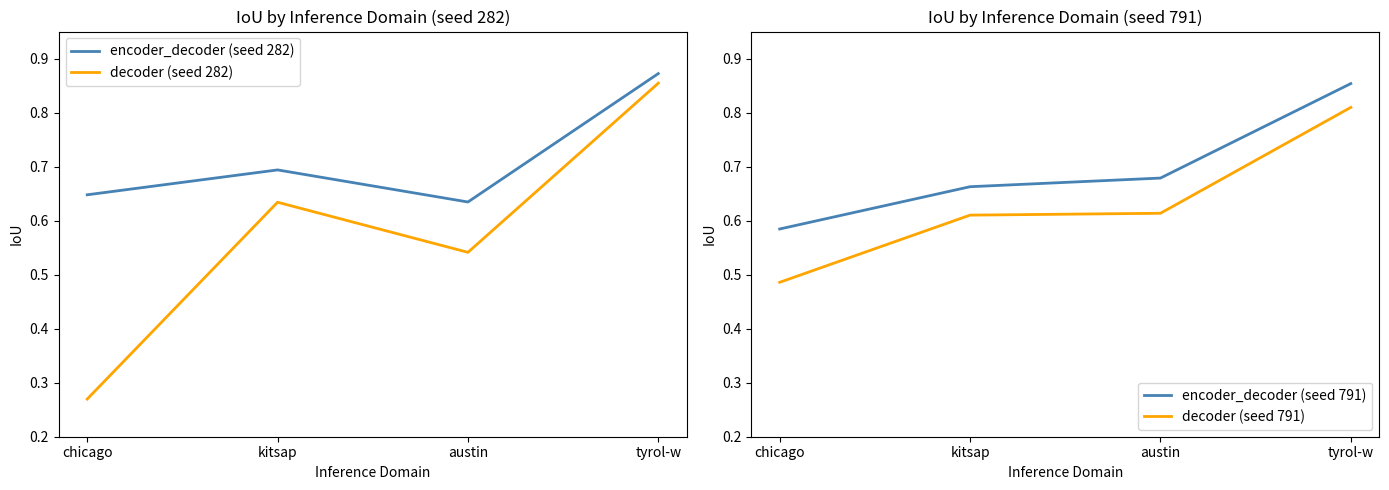

Where is the first local minimum for encoder_decoder (seed 282)?

austin